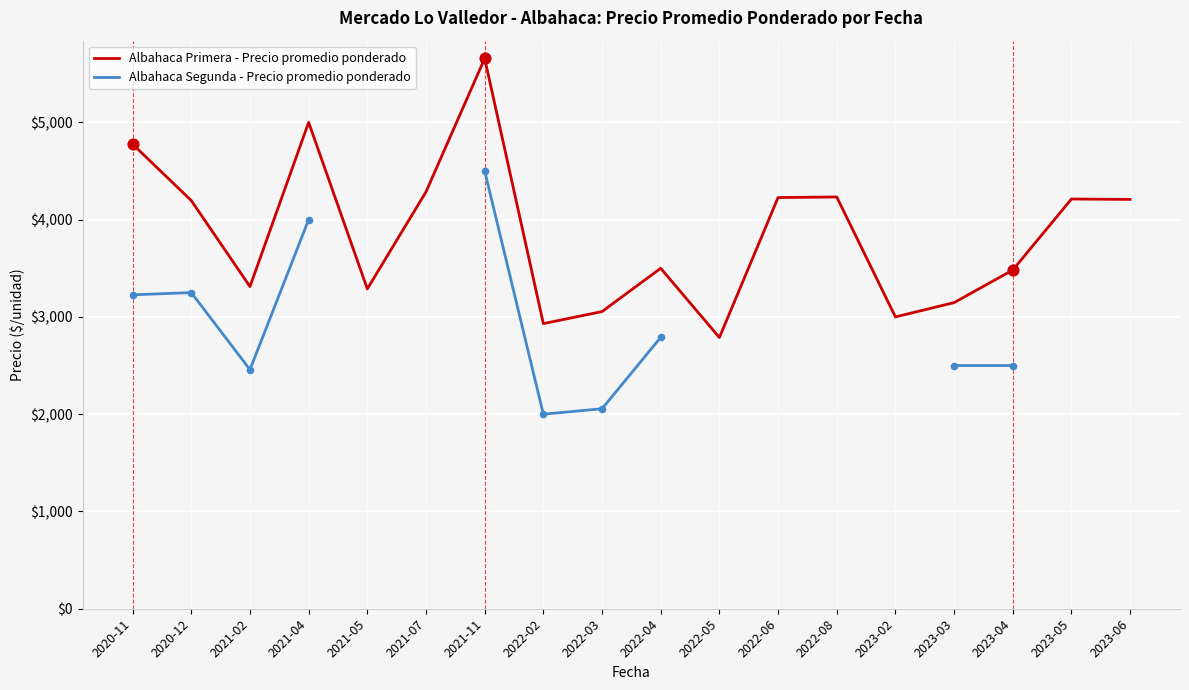

Is the value of Albahaca Segunda - Precio promedio ponderado at 2021-11 greater than the value of Albahaca Primera - Precio promedio ponderado at 2021-05?

Yes